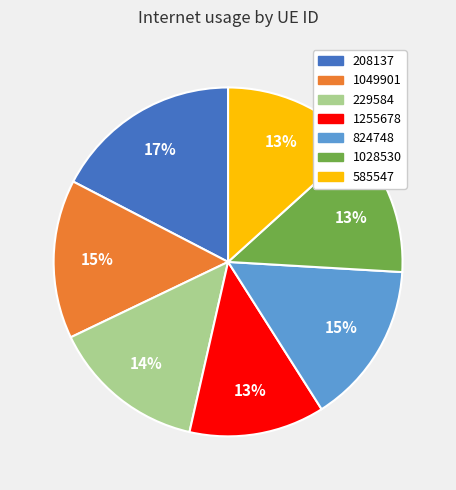

To the nearest percent, what percentage of the pie is 824748?

15%